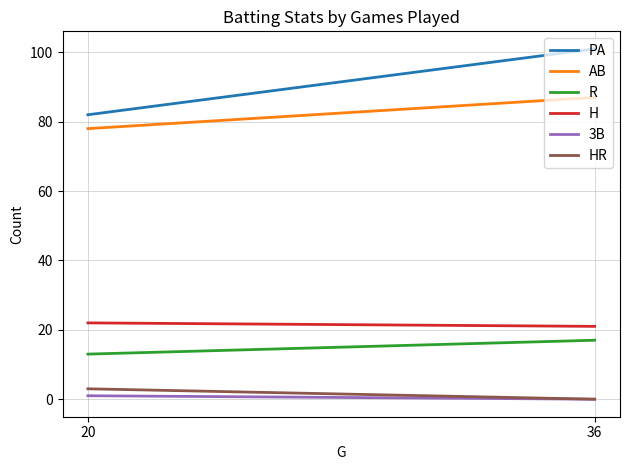

What are all the series names shown in the legend?

PA, AB, R, H, 3B, HR